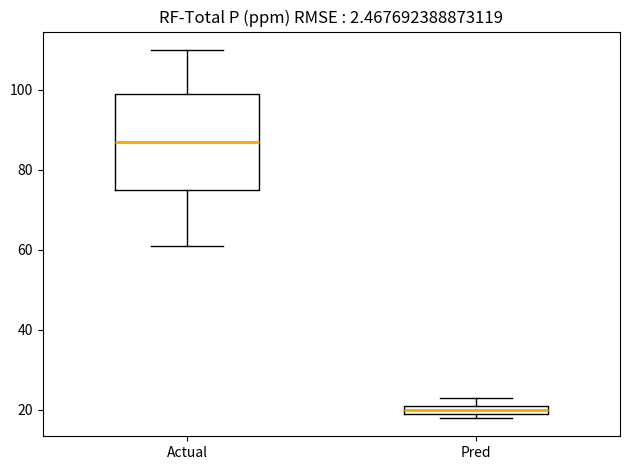

Which box is the tallest, from its lower edge to its upper edge?

Actual